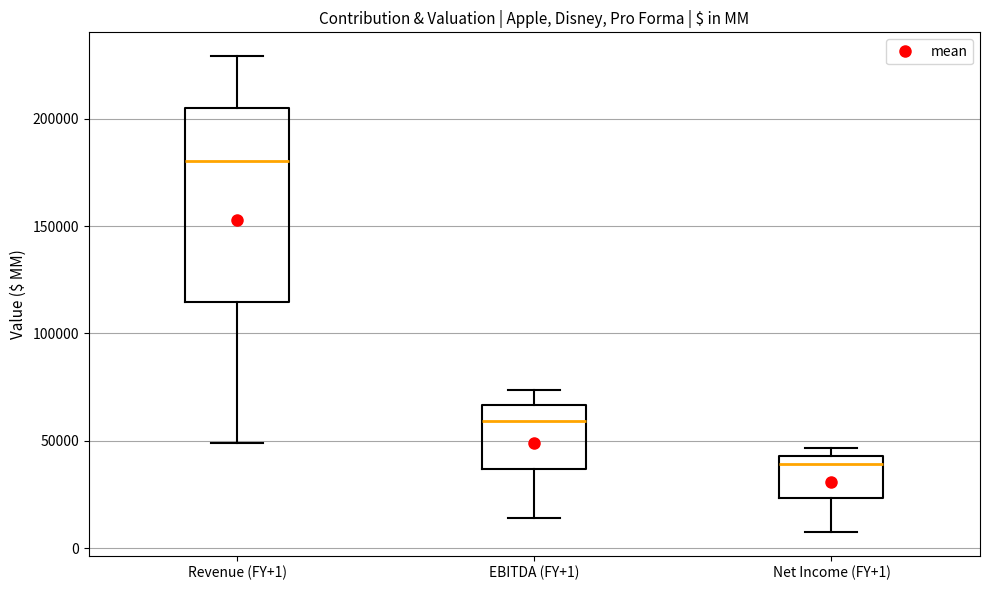

Reading left to right, transcribe this box plot: for each box, give where its median line is, the range the box spans, and where its two whiskers end, as read against the y-axis. The values are not printed on the chart, so give them approximately, as read against the axis.

Revenue (FY+1): median 180000, box 115000 to 205000, whiskers 50000 to 230000
EBITDA (FY+1): median 60000, box 35000 to 65000, whiskers 15000 to 75000
Net Income (FY+1): median 40000, box 25000 to 45000, whiskers 10000 to 45000 (just above the box's upper edge)